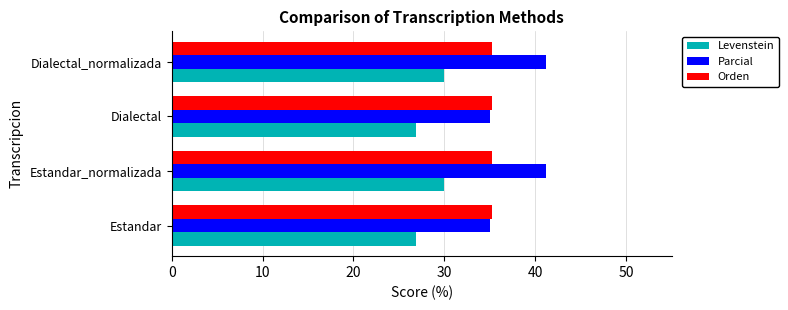

Which series has the largest total across all categories?

Parcial